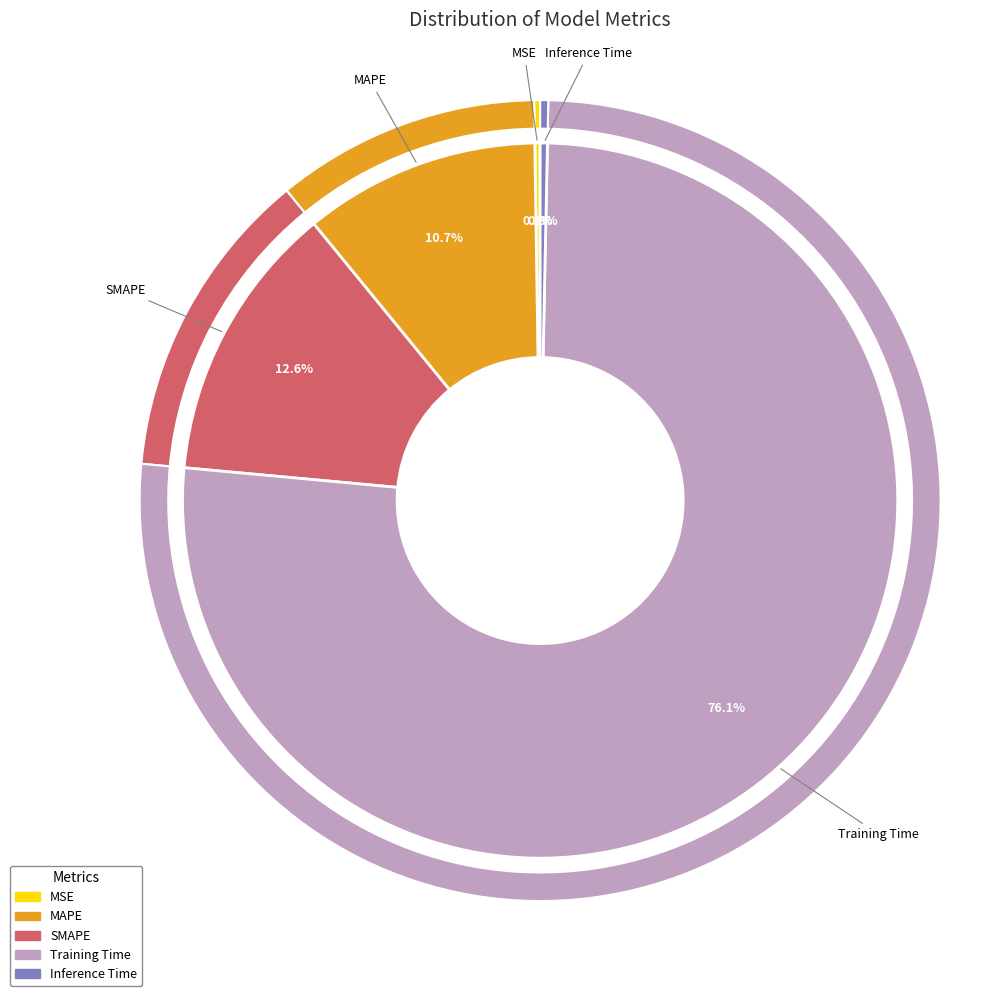

What percentage do MSE and SMAPE together represent?

12.9%